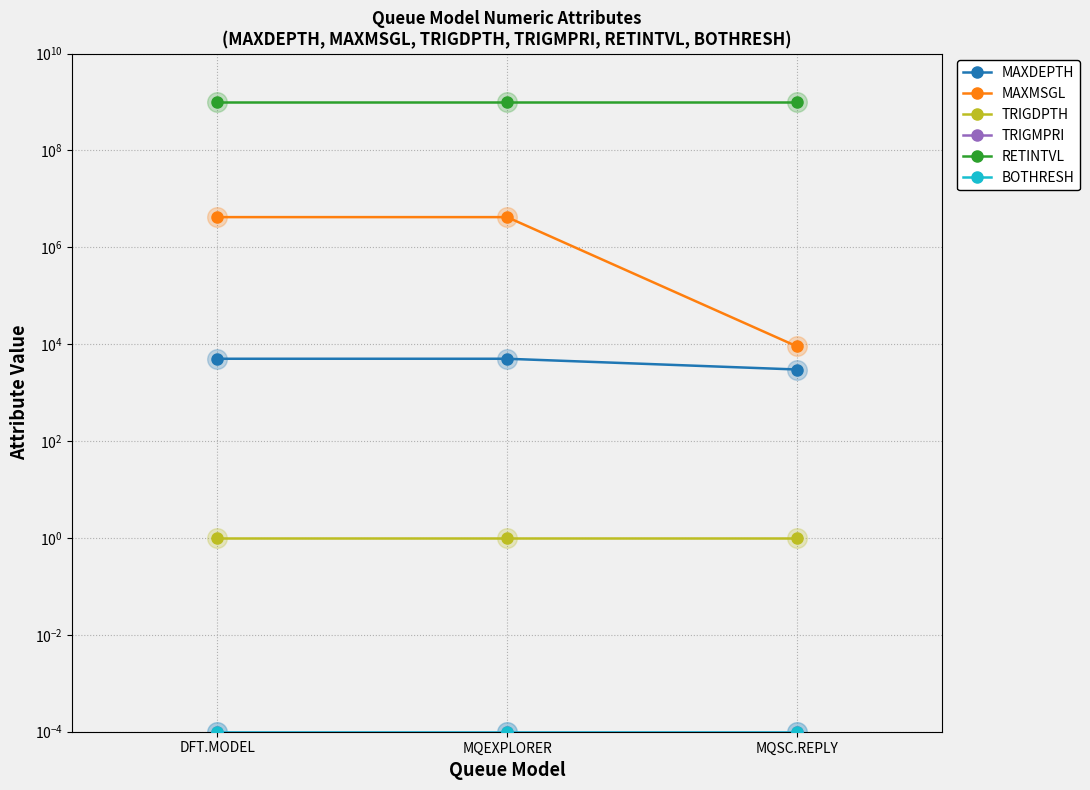

Is the value of TRIGDPTH at MQSC.REPLY greater than the value of MAXDEPTH at MQSC.REPLY?

No